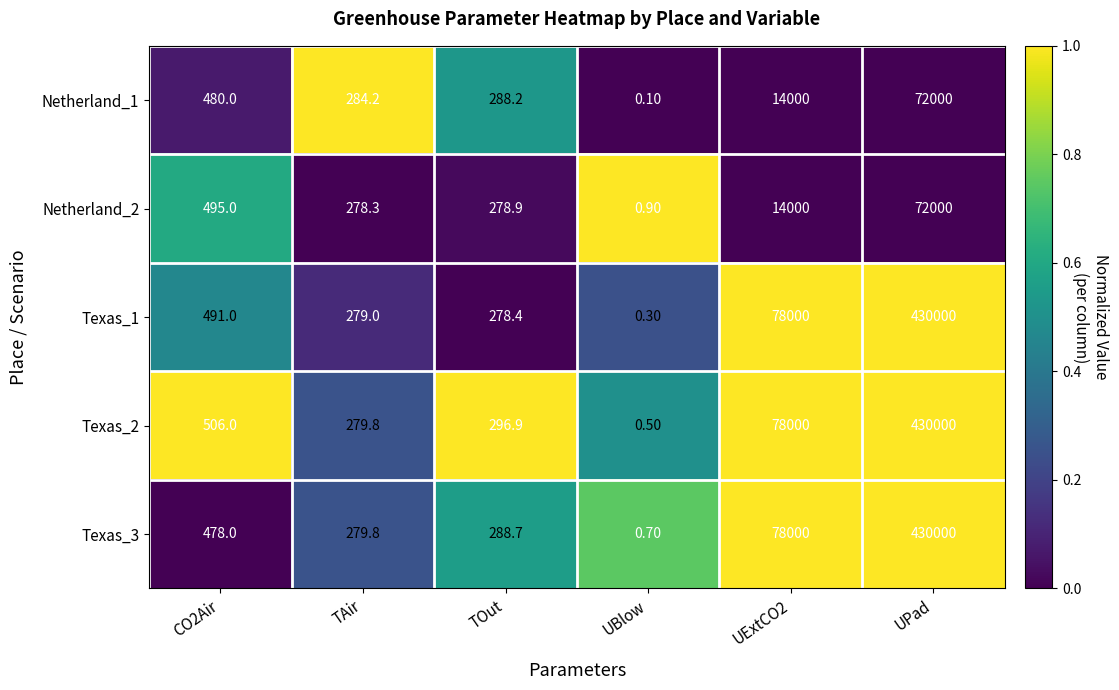

At which category does the chart reach its peak across all series?

UPad